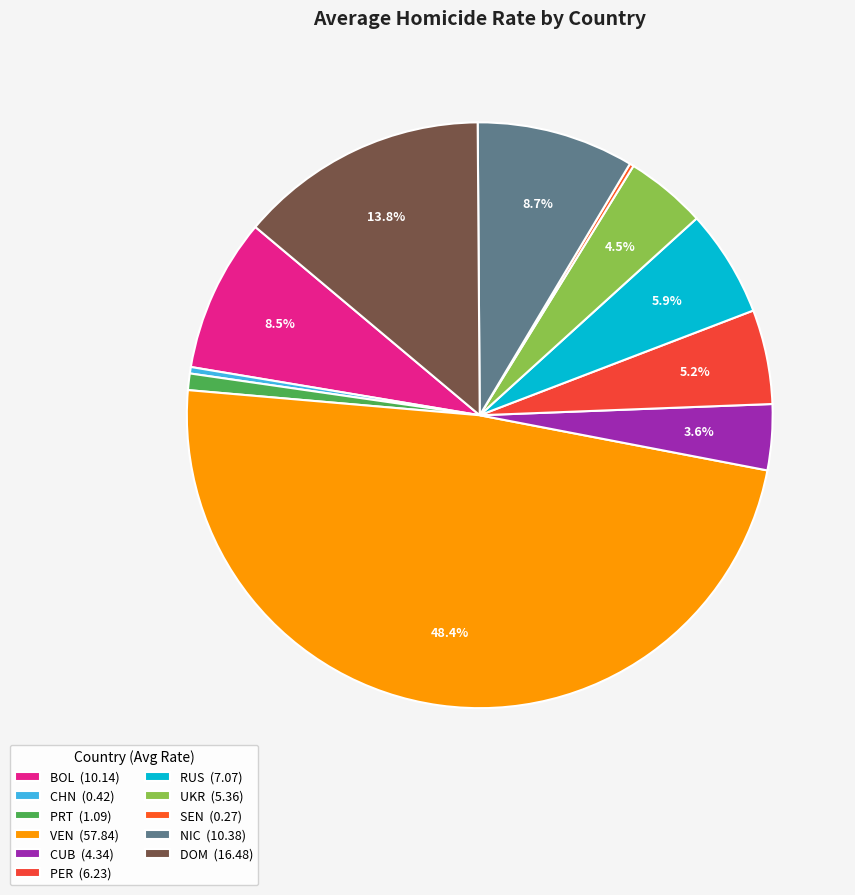

What portion of the pie excludes RUS?

94.1%